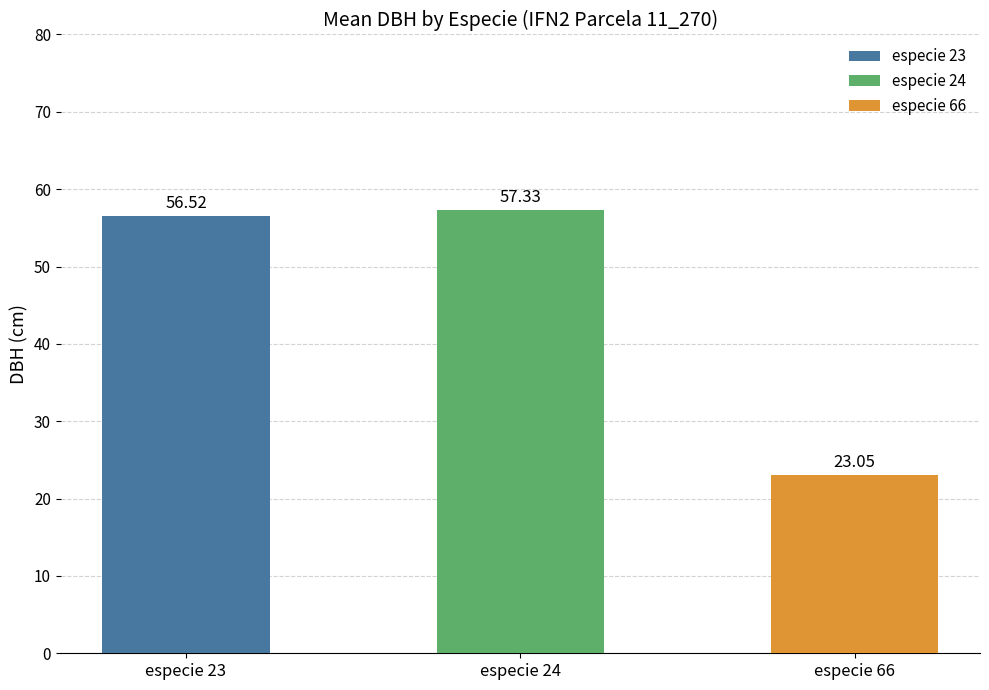

Rank the categories by value from lowest to highest.

especie 66, especie 23, especie 24